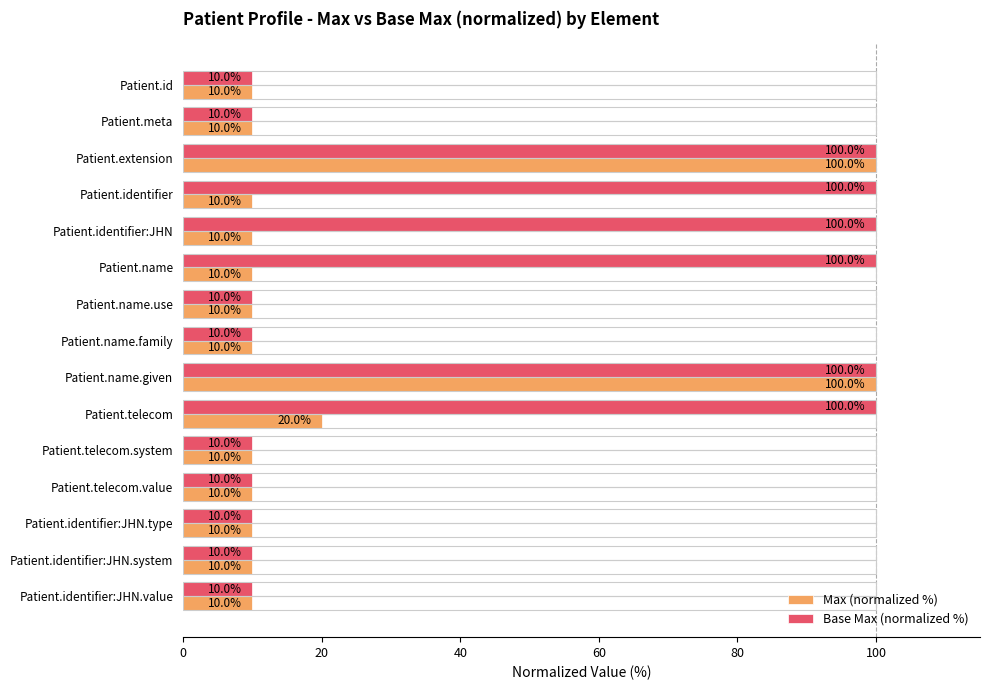

The Max (normalized %) series shows 10 at Patient.id. True or false?

True